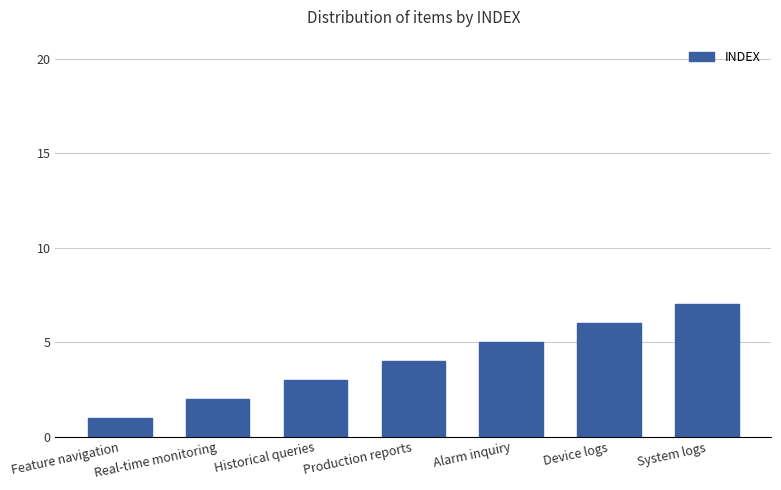

What is the value of the 3rd bar from the left?

3